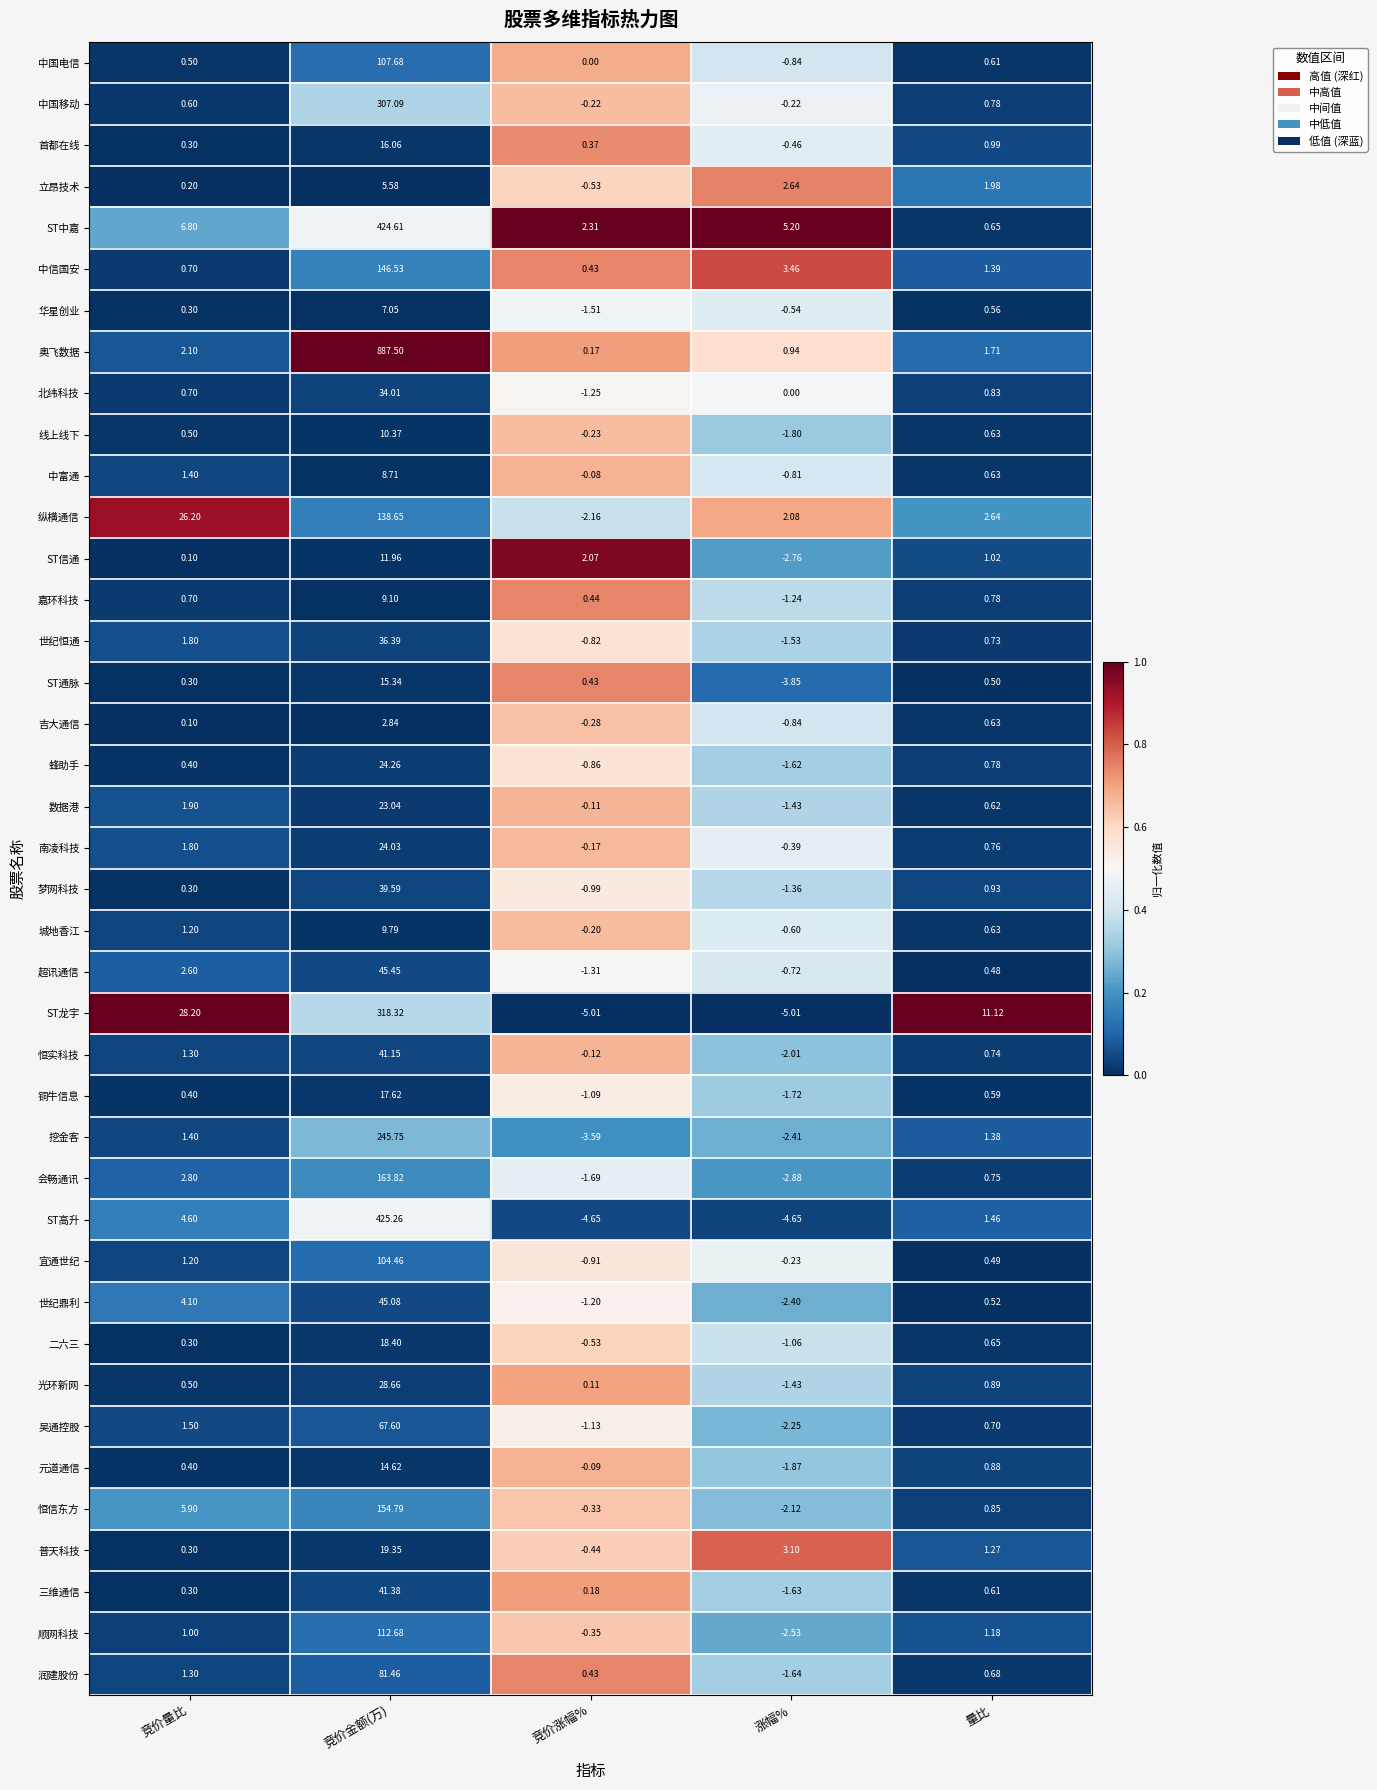

Rank the categories by 数据港 value from highest to lowest.

竞价金额(万), 竞价量比, 量比, 竞价涨幅%, 涨幅%